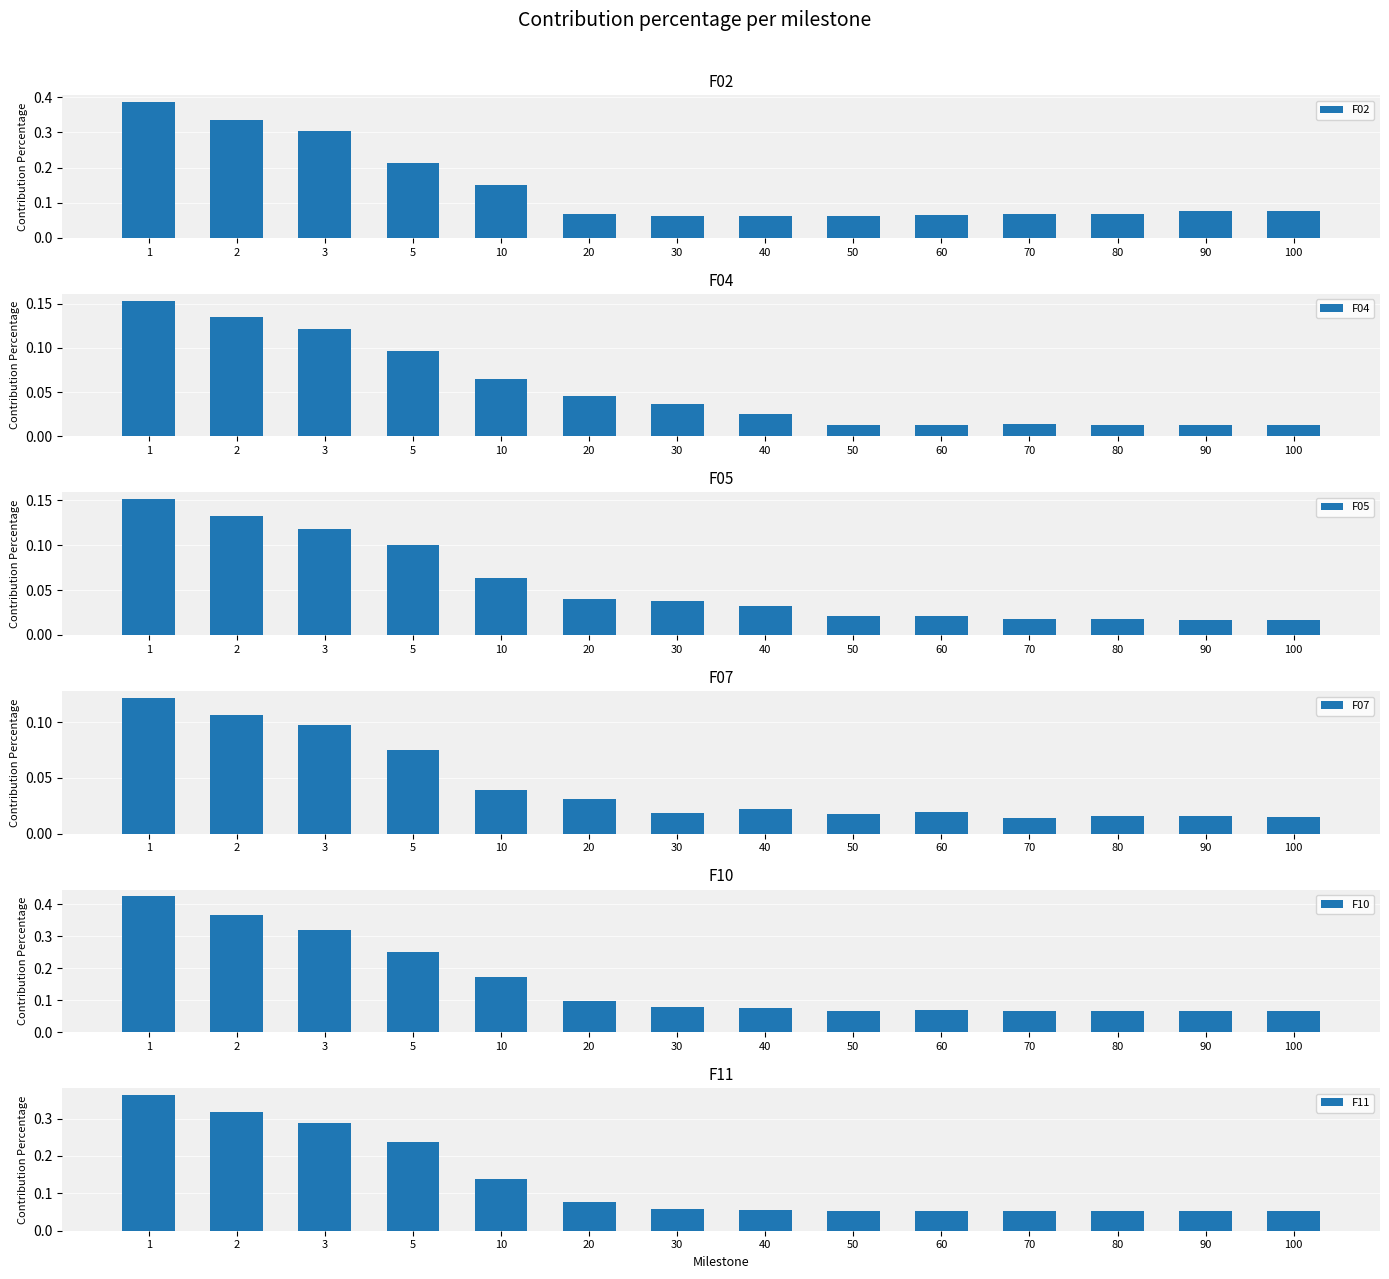

At how many categories does at least one series exceed 0?

14